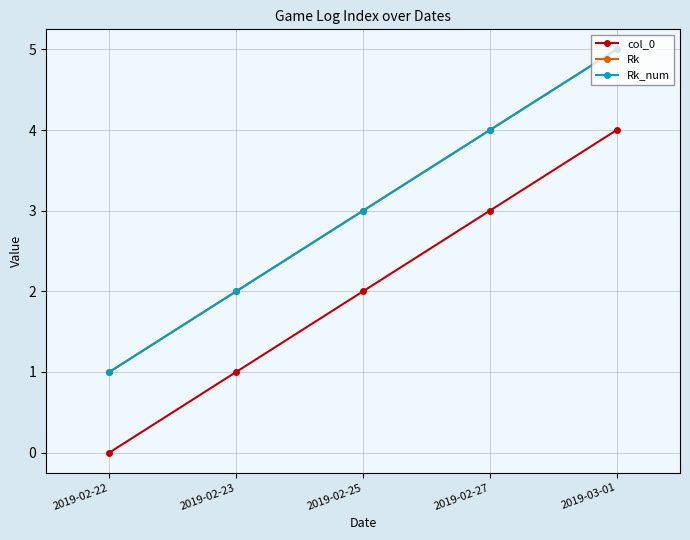

Is this an area chart (filled region under the line)?

No